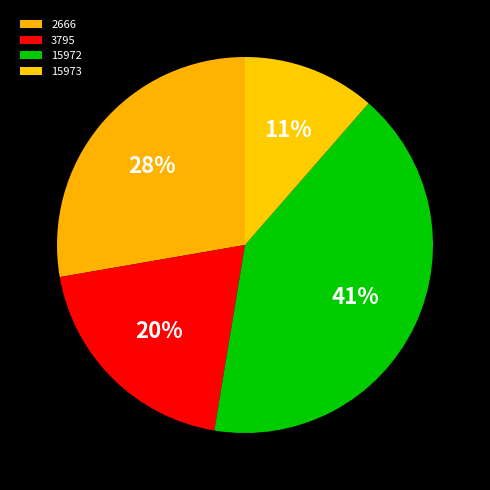

To the nearest percent, what percentage of the pie is 3795?

20%